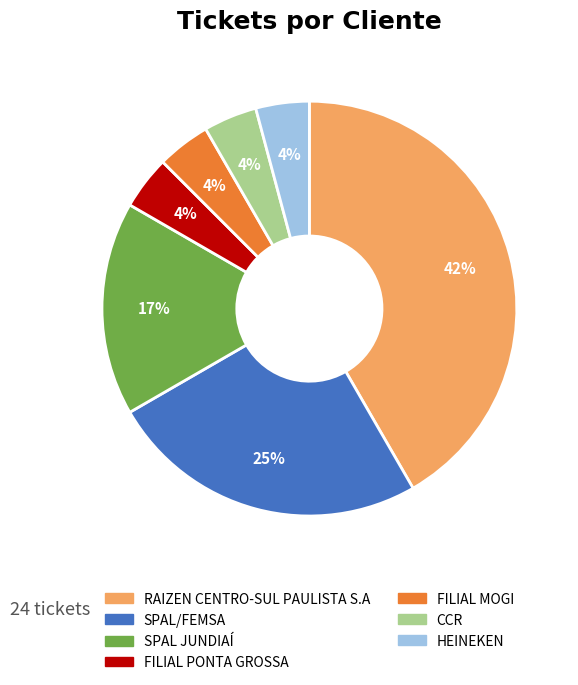

How many slices are in this pie chart?

7